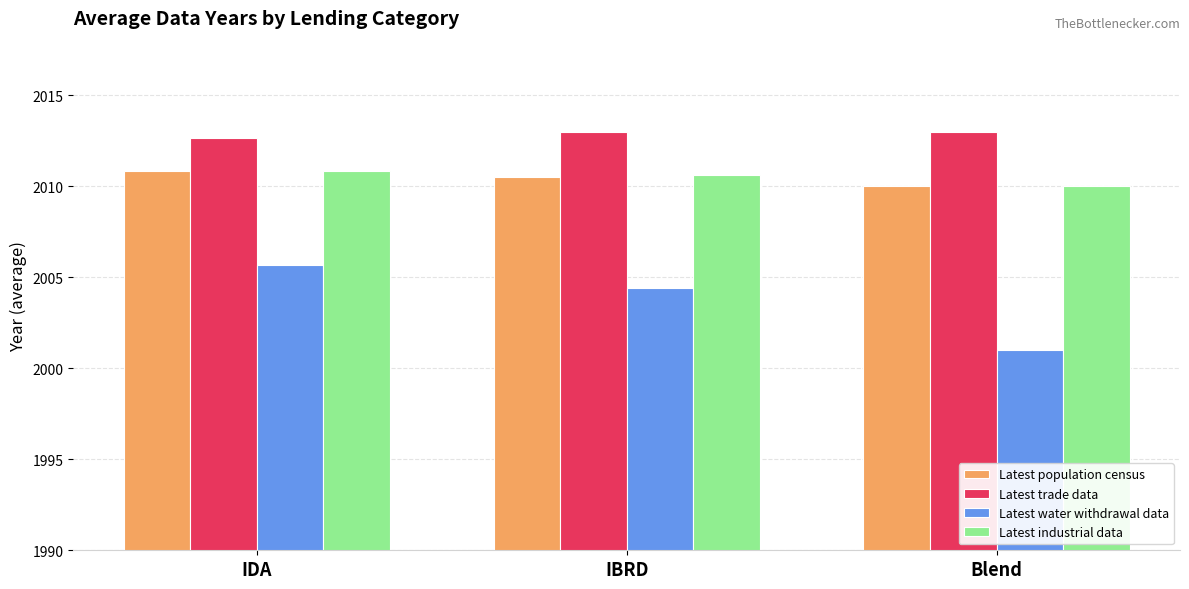

Which label corresponds to the smallest value in the chart?

Blend